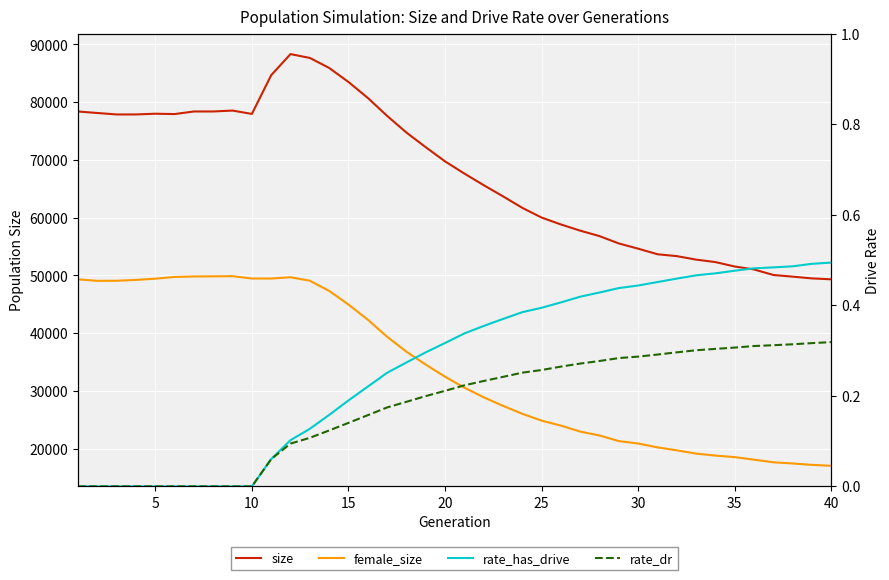

List the series in order of their peak value, highest first.

size, female_size, rate_has_drive, rate_dr